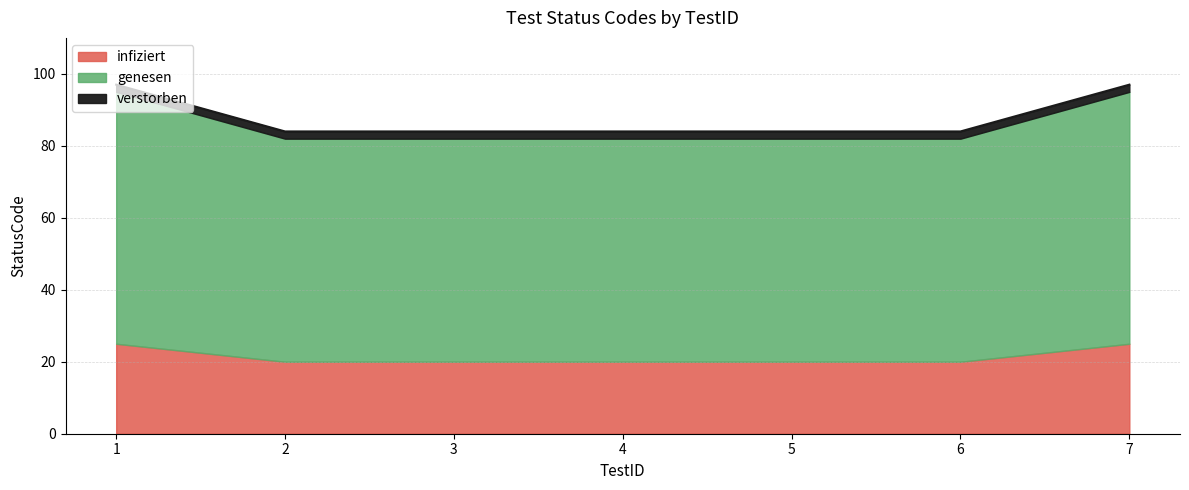

True or false: the data shows 143 at 5.

False